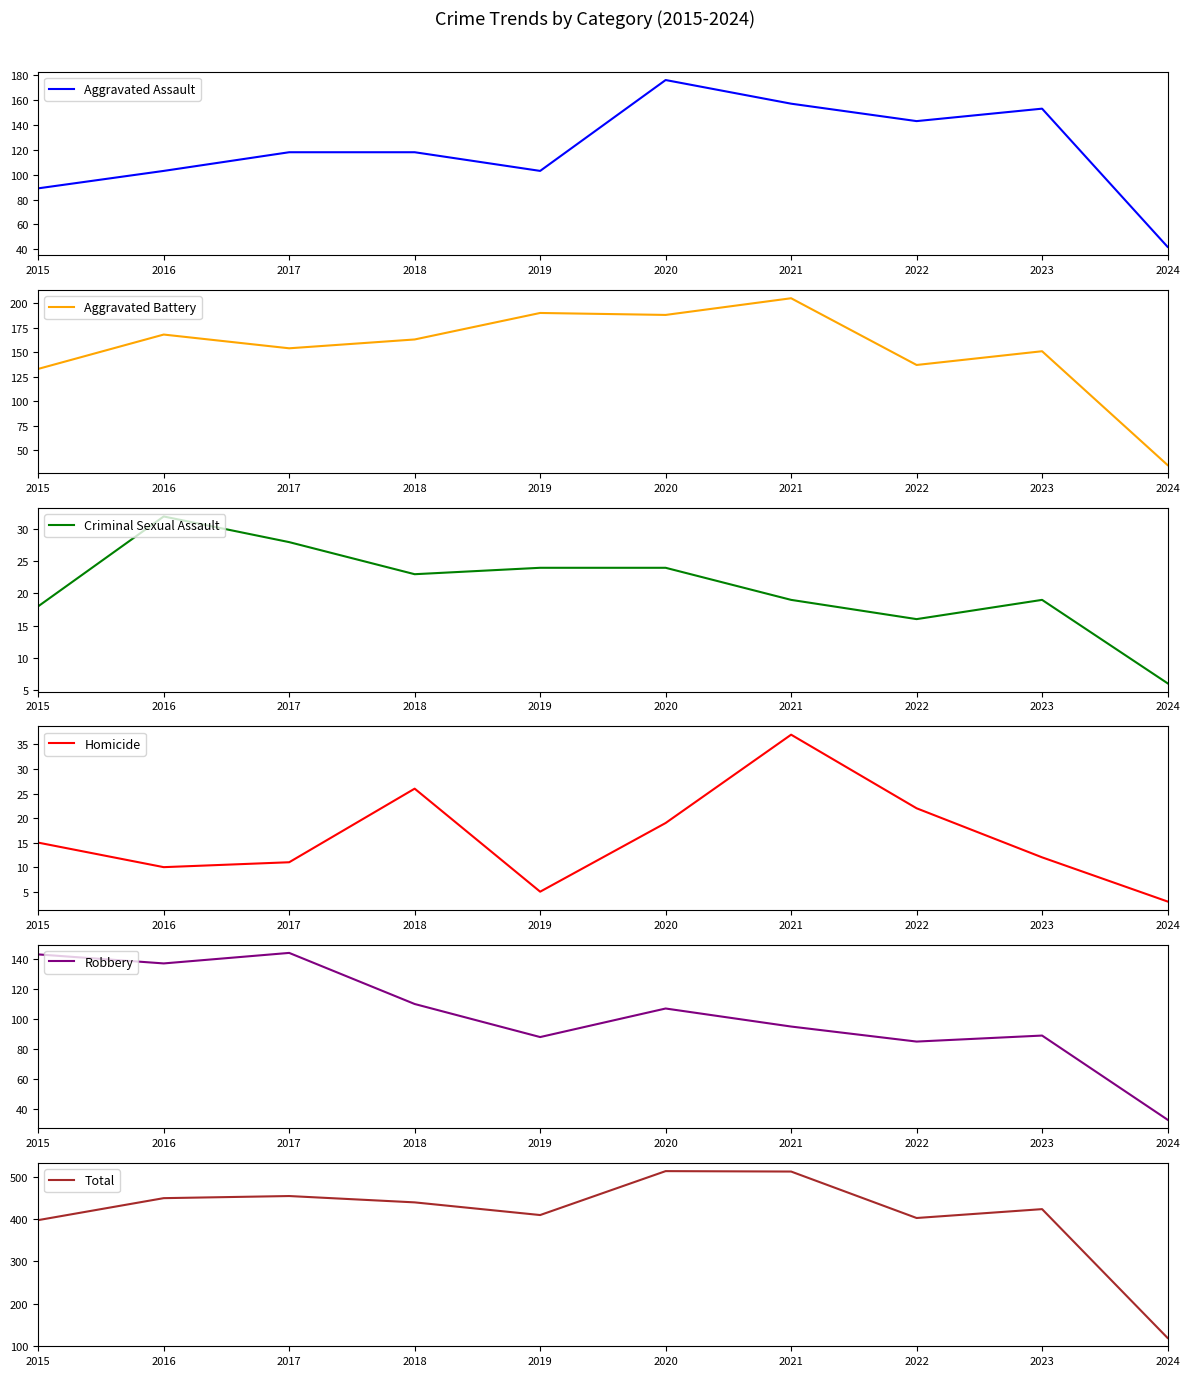

True or false: Aggravated Assault and Homicide intersect in this chart.

False